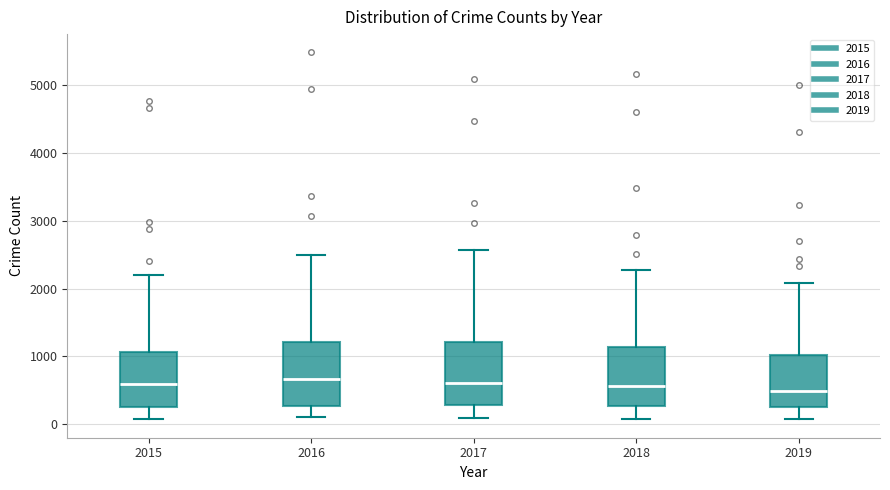

Reading left to right, transcribe this box plot: for each box, give where its median line is, the range the box spans, and where its two whiskers end, as read against the y-axis. The values are not printed on the chart, so give them approximately, as read against the axis.

2015: median 600, box 300 to 1100, whiskers 100 to 2200
2016: median 700, box 300 to 1200, whiskers 100 to 2500
2017: median 600, box 300 to 1200, whiskers 100 to 2600
2018: median 600, box 300 to 1100, whiskers 100 to 2300
2019: median 500, box 300 to 1000, whiskers 100 to 2100